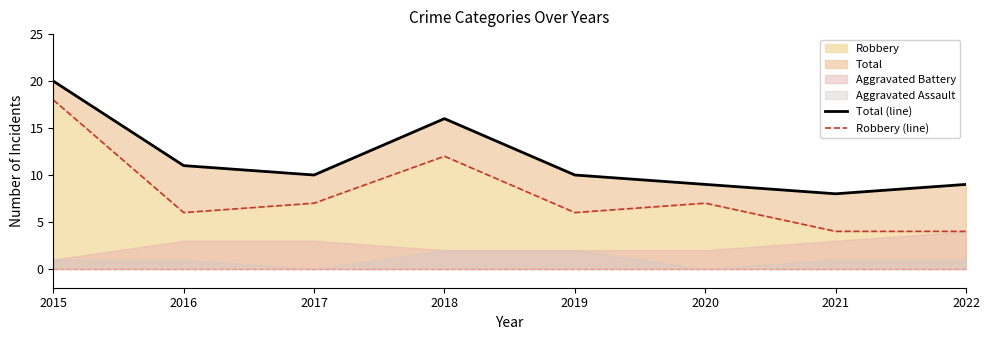

What is the maximum value for Robbery?

18